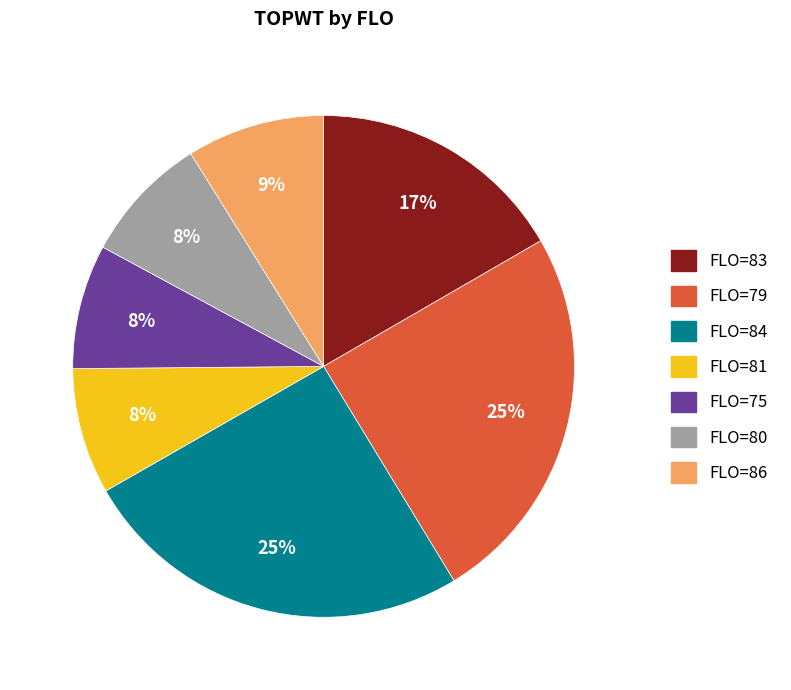

Does any single category account for the majority?

No